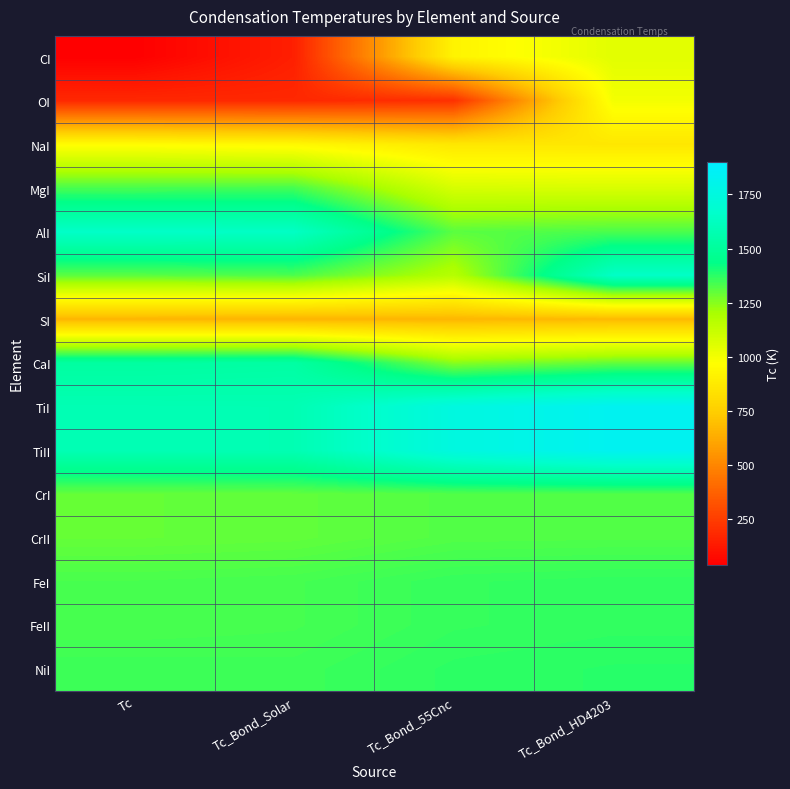

What is the minimum value shown in the chart?

40